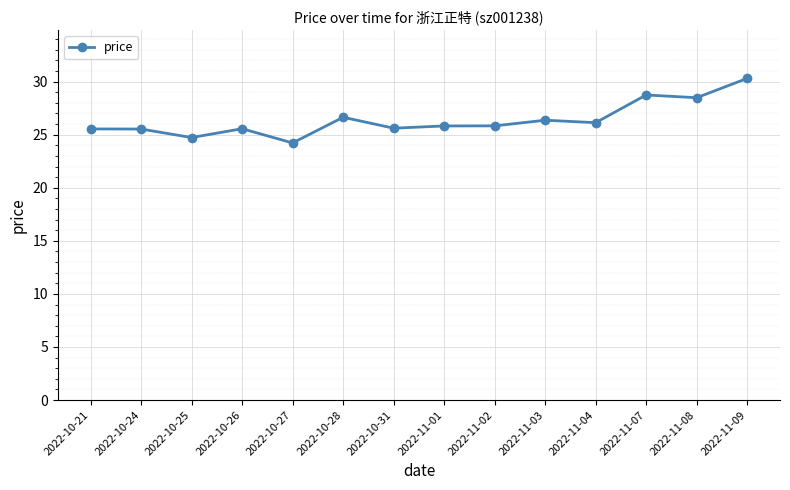

What is the maximum value shown in the chart?

30.3